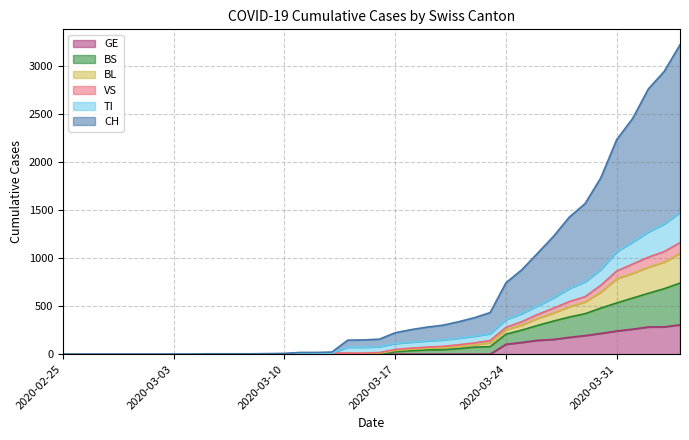

True or false: BS and CH cross at least once.

False